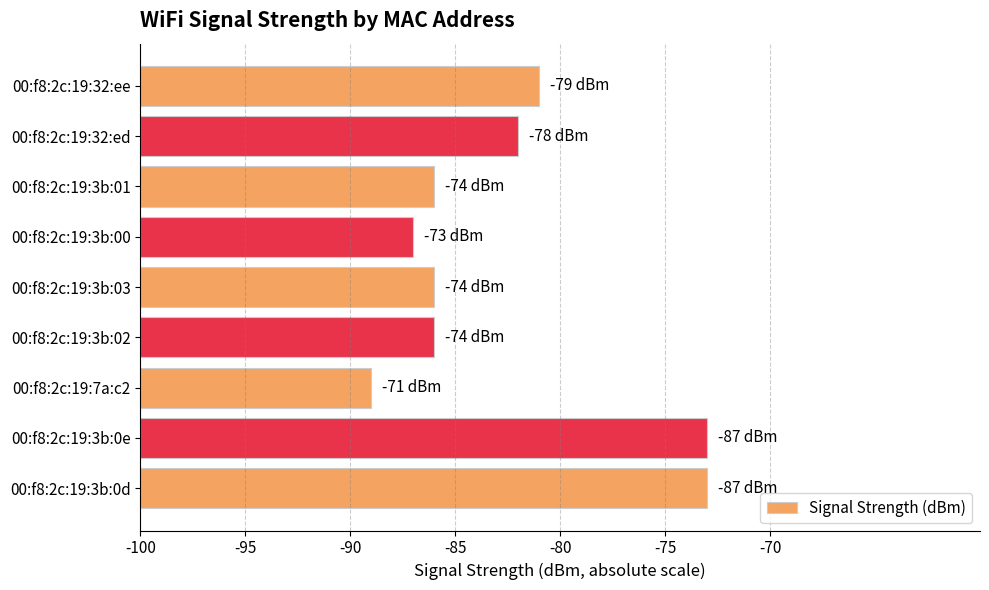

The chart shows a value of 21 at 00:f8:2c:19:3b:01. True or false?

False